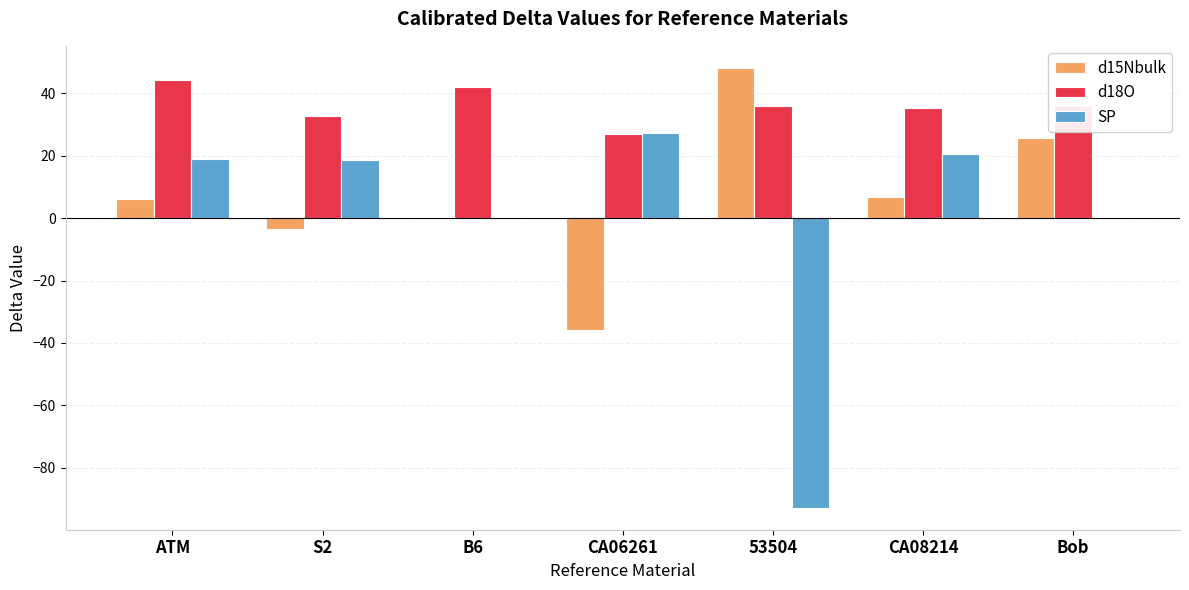

Between S2 and CA08214, which series saw the biggest shift?

d15Nbulk